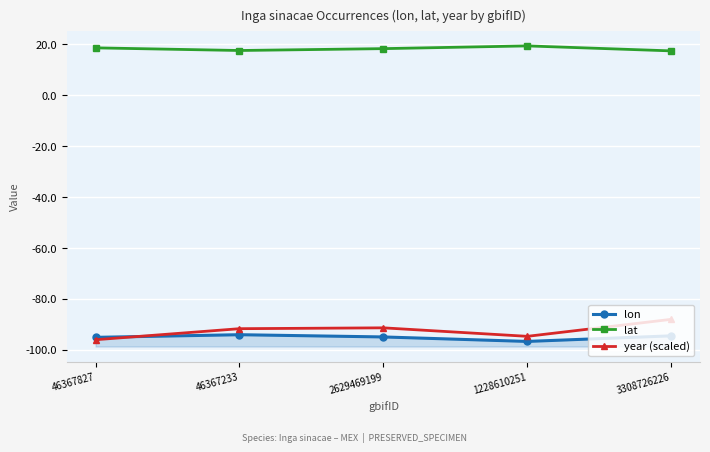

At which label does lat reach its peak?

1228610251